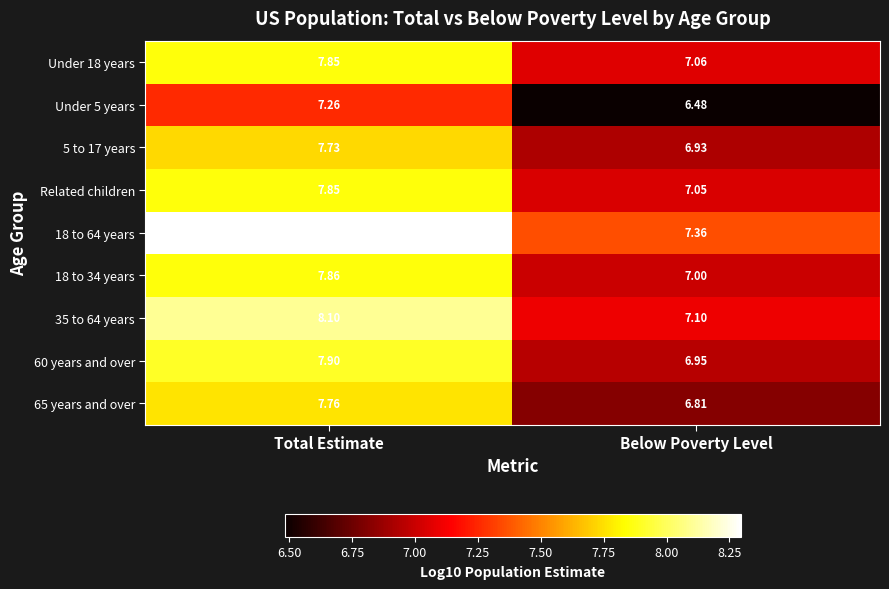

Is the value of 35 to 64 years at Total Estimate greater than the value of Related children at Below Poverty Level?

Yes